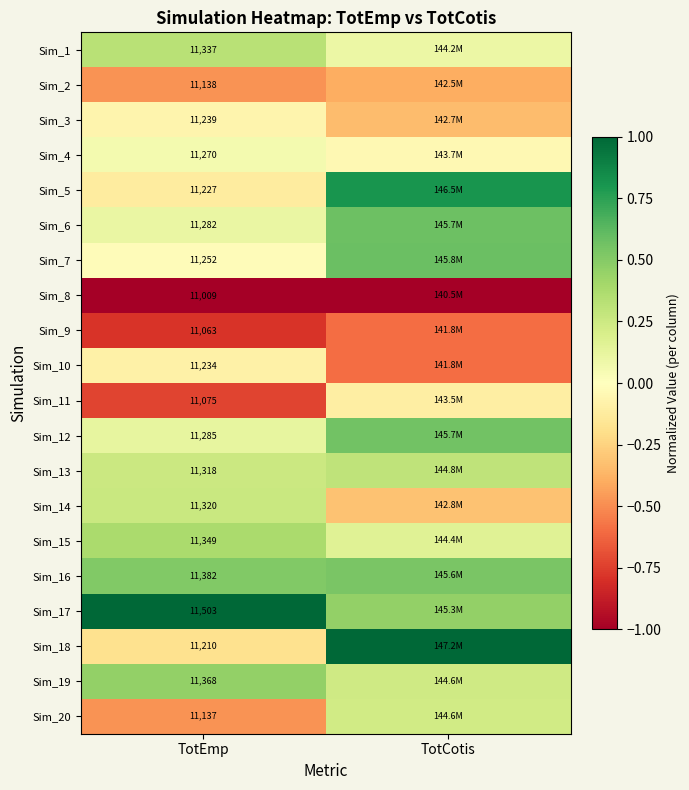

Is the value of Sim_18 at TotEmp greater than the value of Sim_9 at TotEmp?

Yes